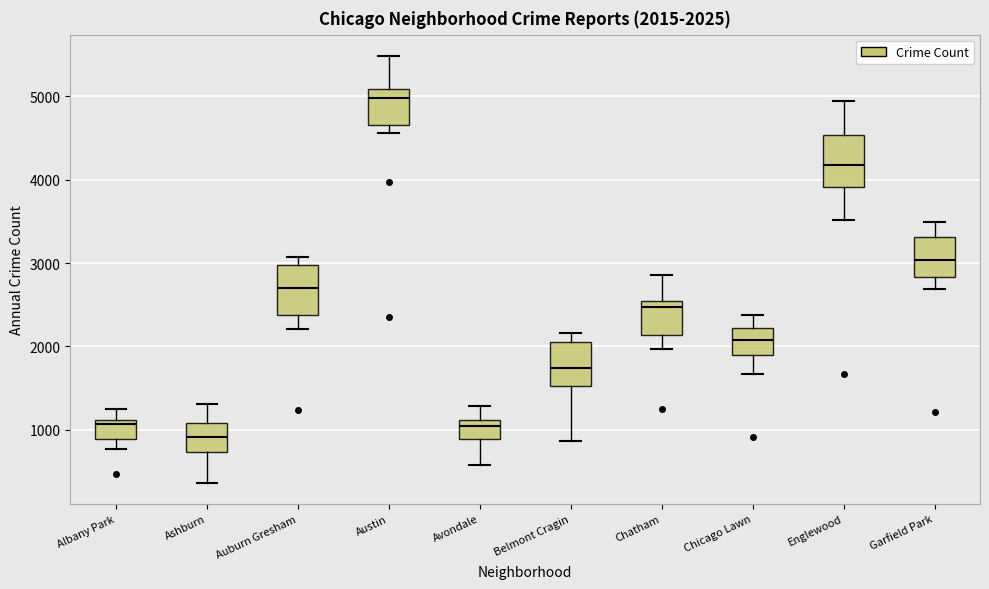

Which box has the highest median line?

Austin